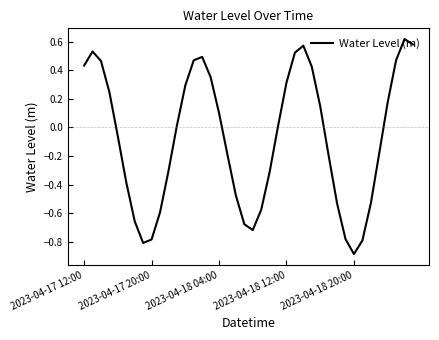

True or false: the data has more than 2 interior local peaks.

True